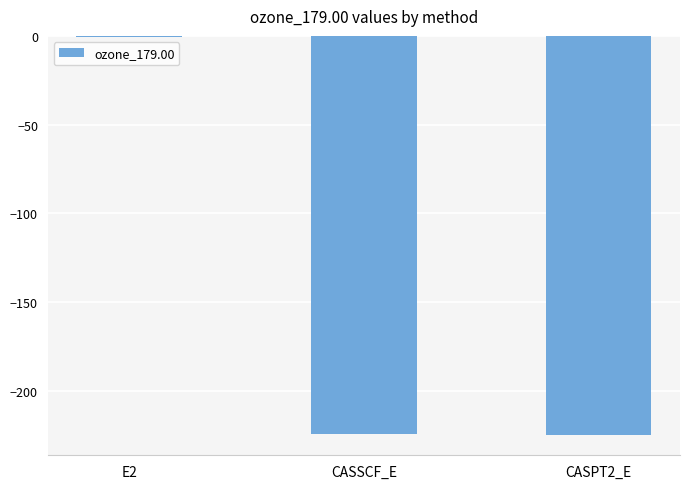

How many distinct data groups are displayed?

1